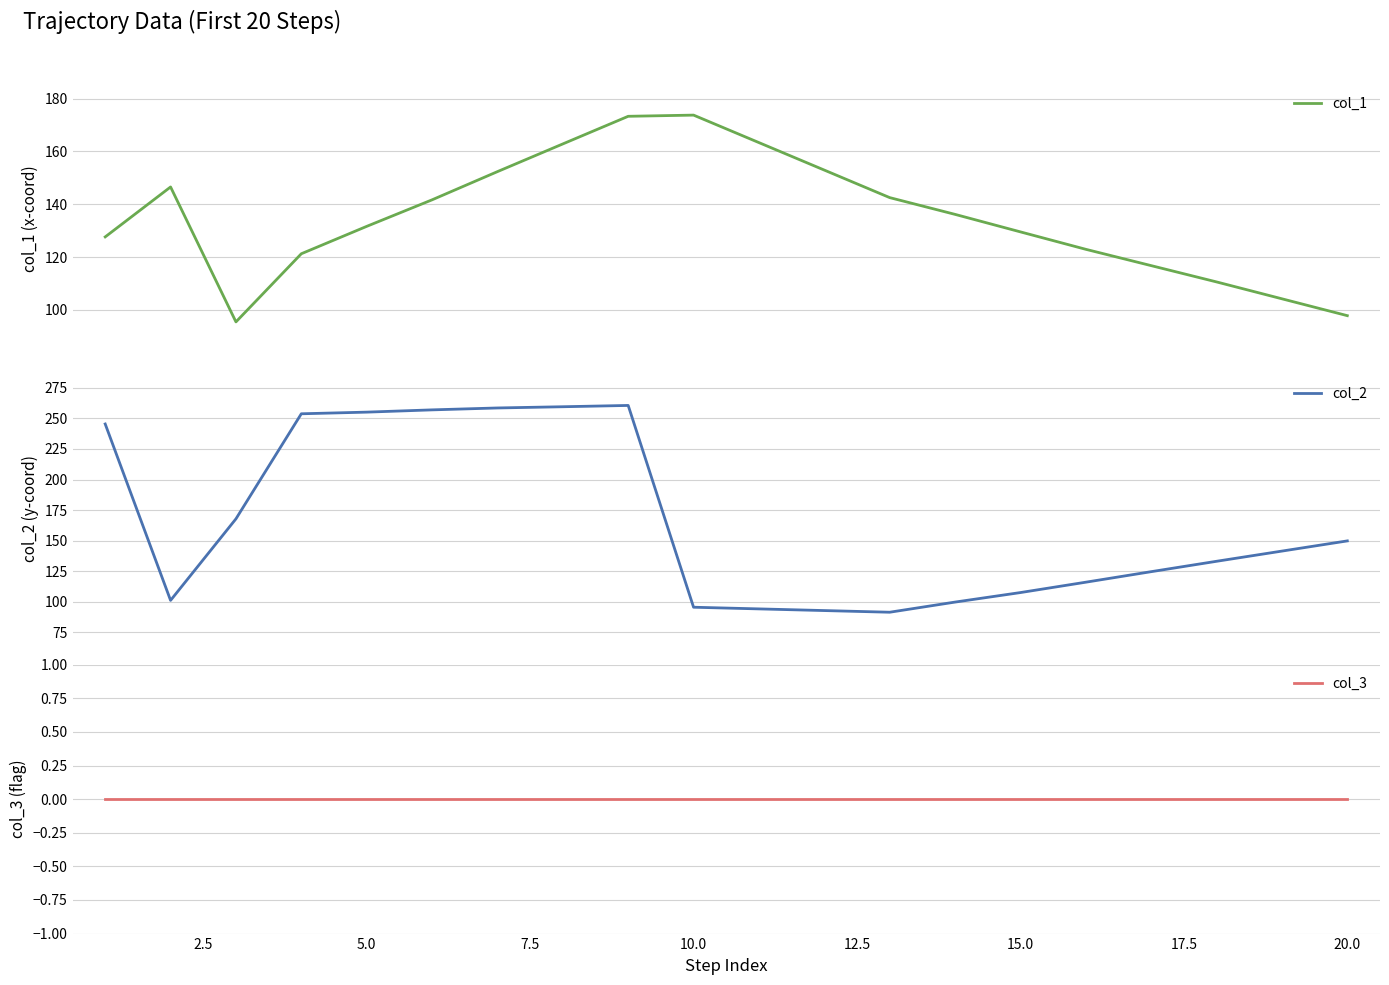

What is the maximum value shown in the chart?

260.6